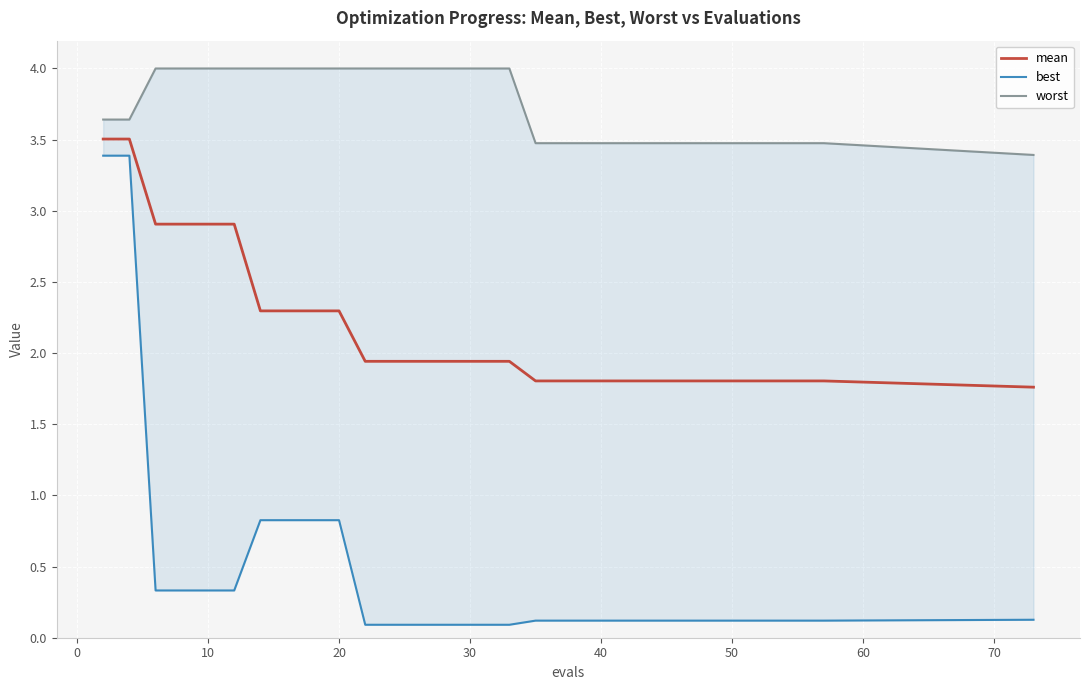

What is the average value of the mean series?

2.1